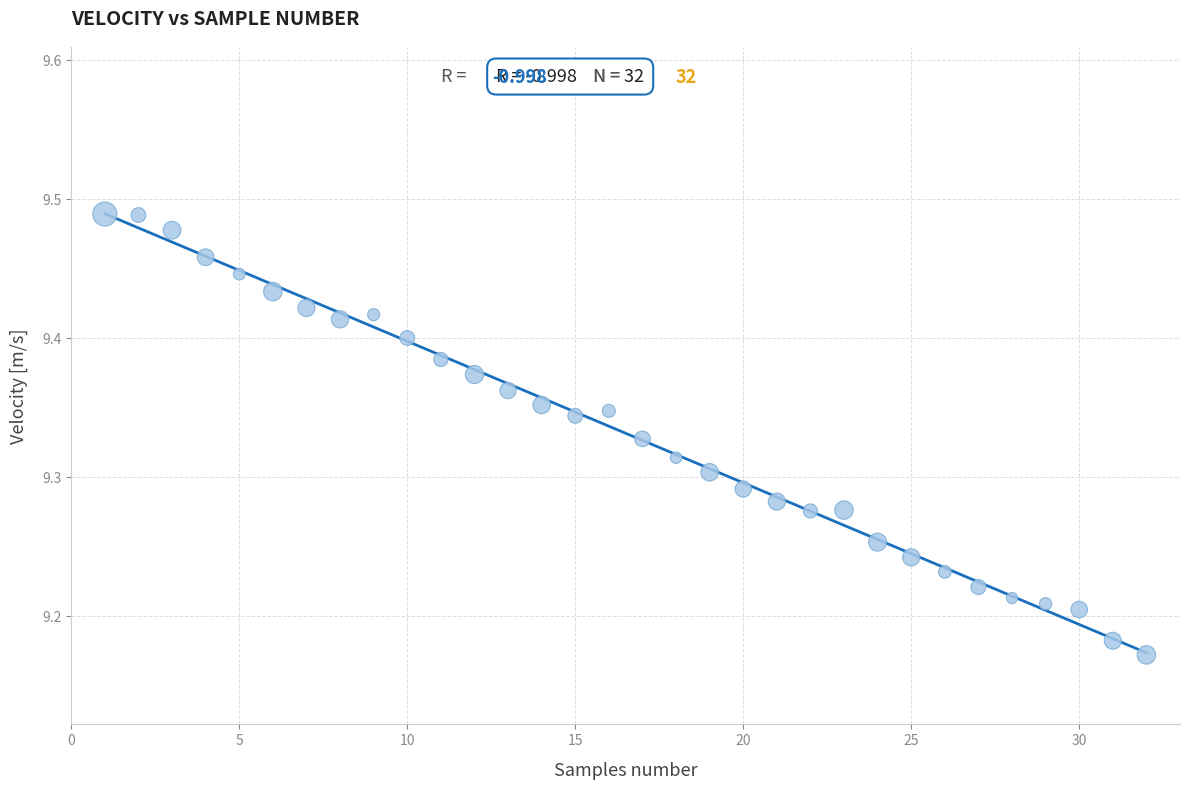

What is the range of X values (max minus min)?

31.0